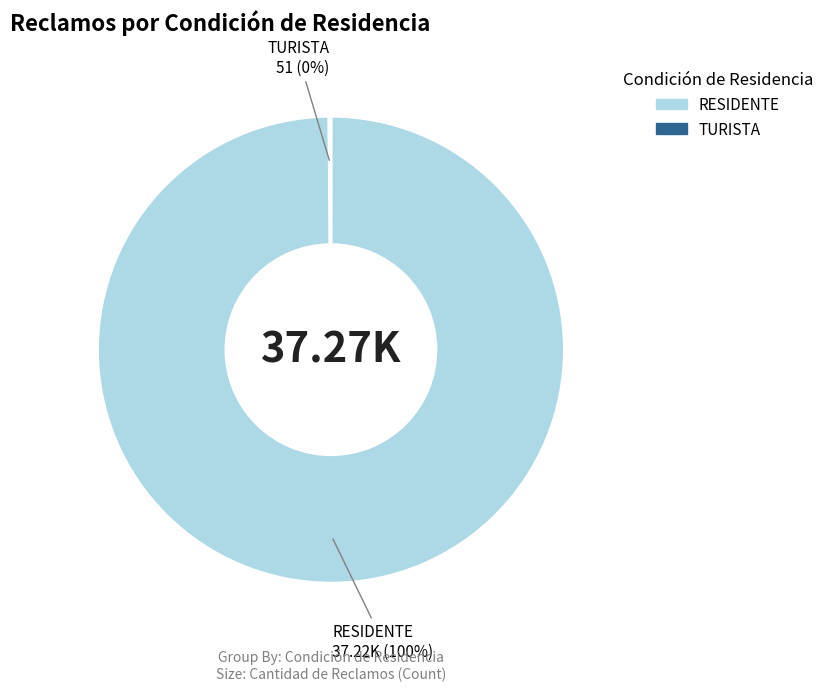

Does any single category account for the majority?

Yes